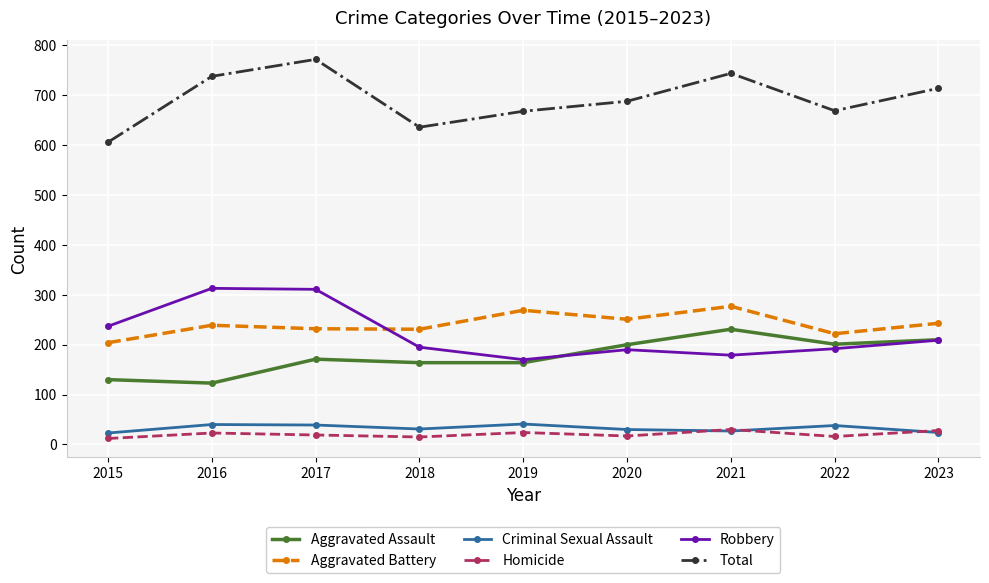

Where is the first local minimum for Robbery?

2019